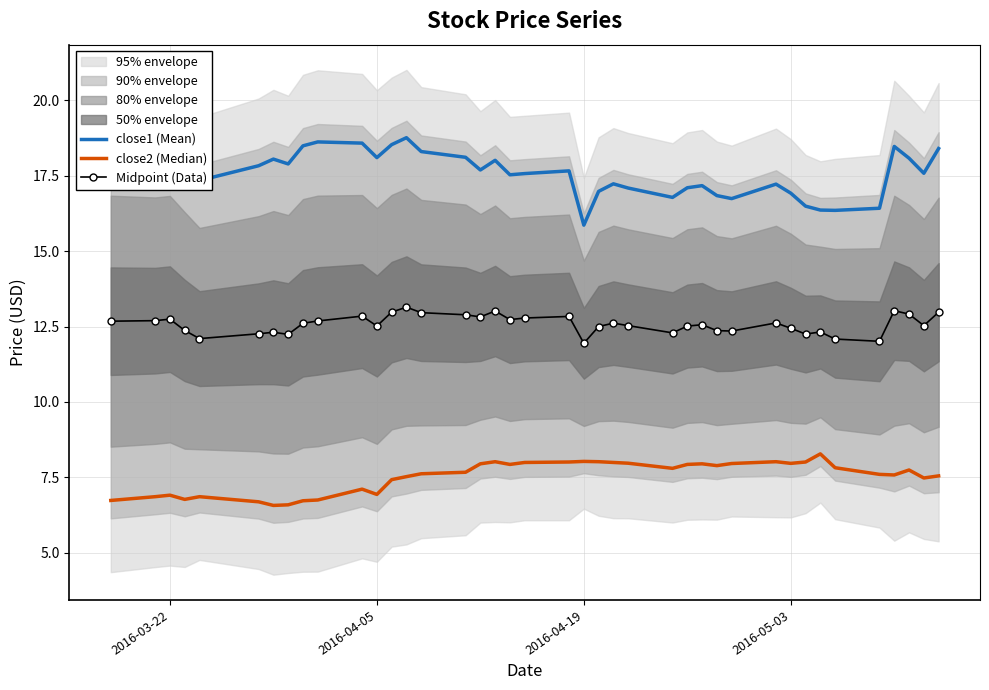

List the series in order of their overall mean, lowest first.

close2 (Median), Midpoint (Data), close1 (Mean)